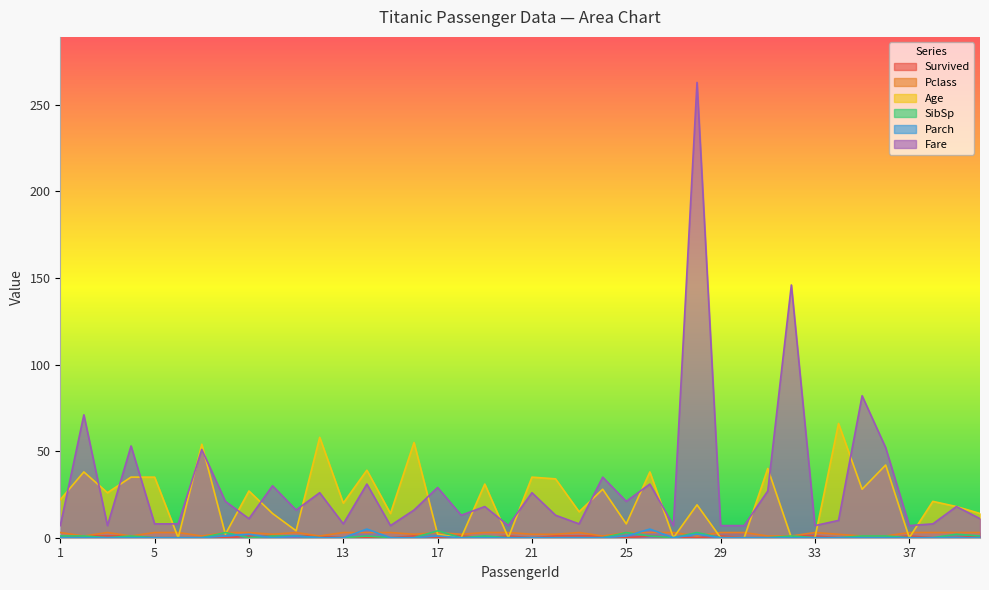

After their last crossing, which series has the higher values: Parch or Survived?

Survived